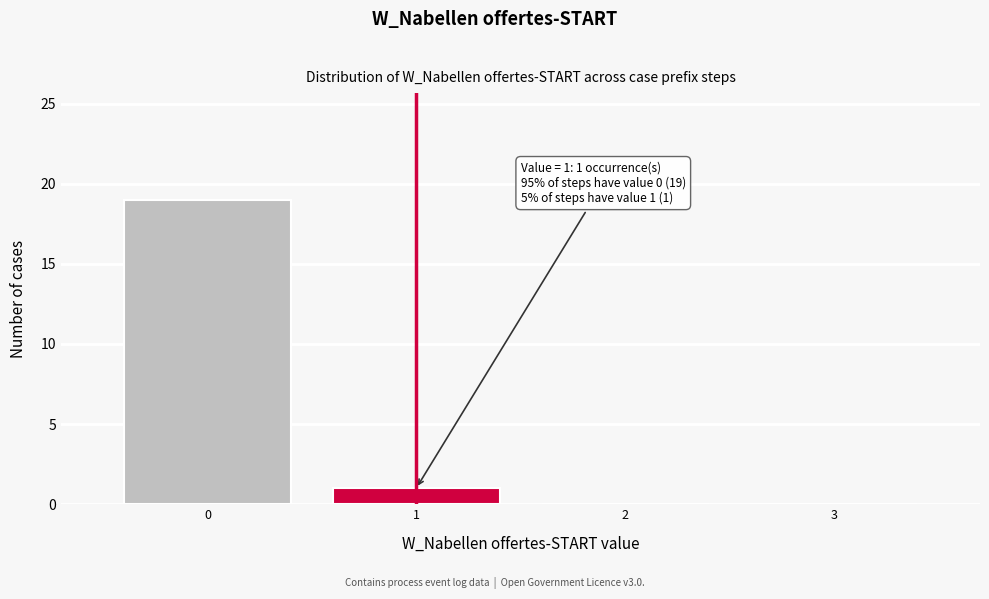

Over which range of the x-axis is the bar tallest?

-0.5 to 0.5